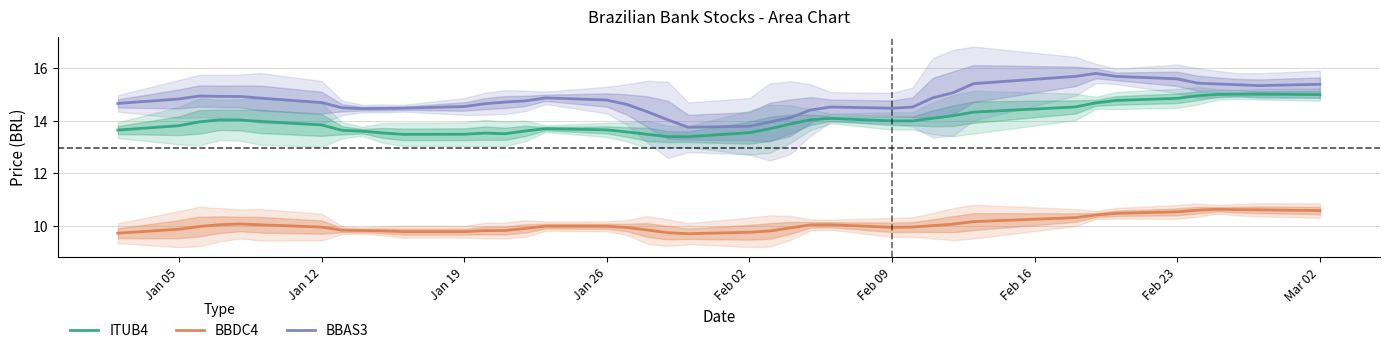

True or false: BBDC4 and BBAS3 intersect in this chart.

False